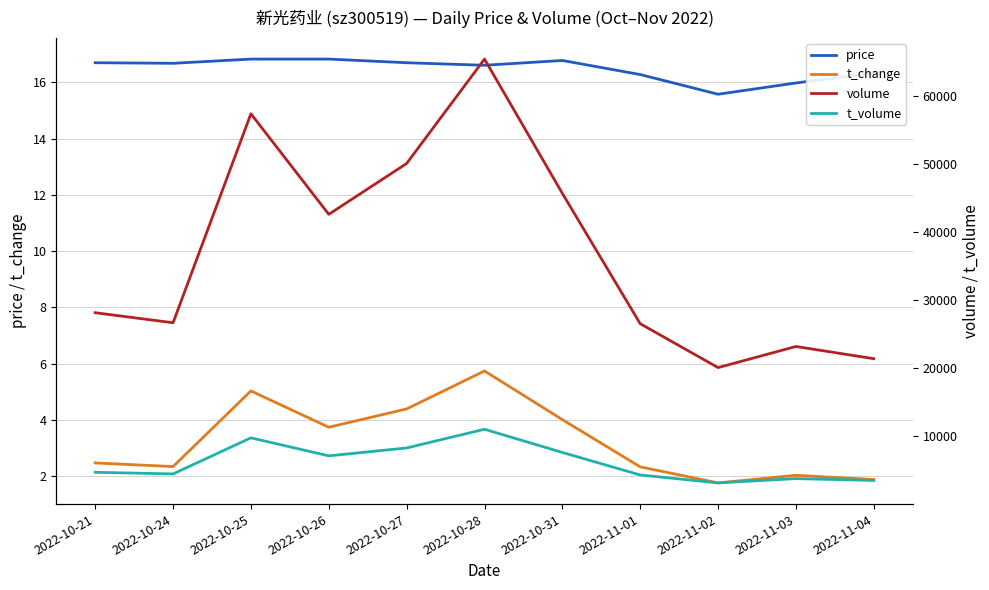

How many interior local peaks does the price series have?

1